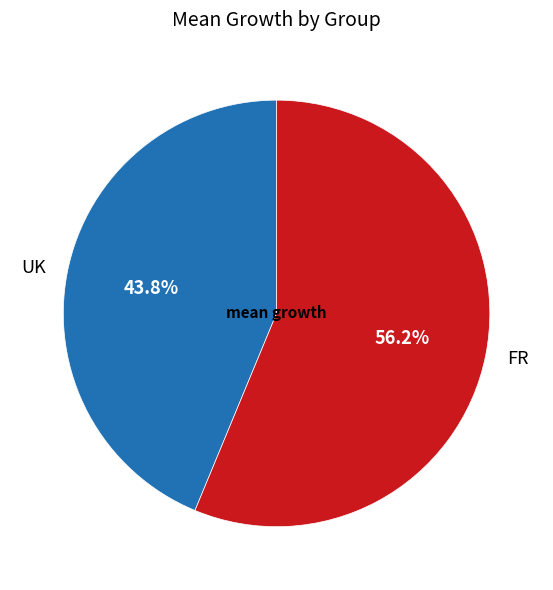

What is the majority slice?

FR